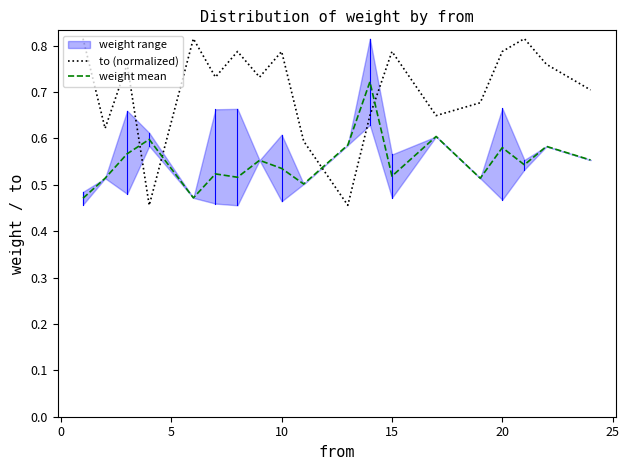

Which series has the widest spread of values?

to (normalized)